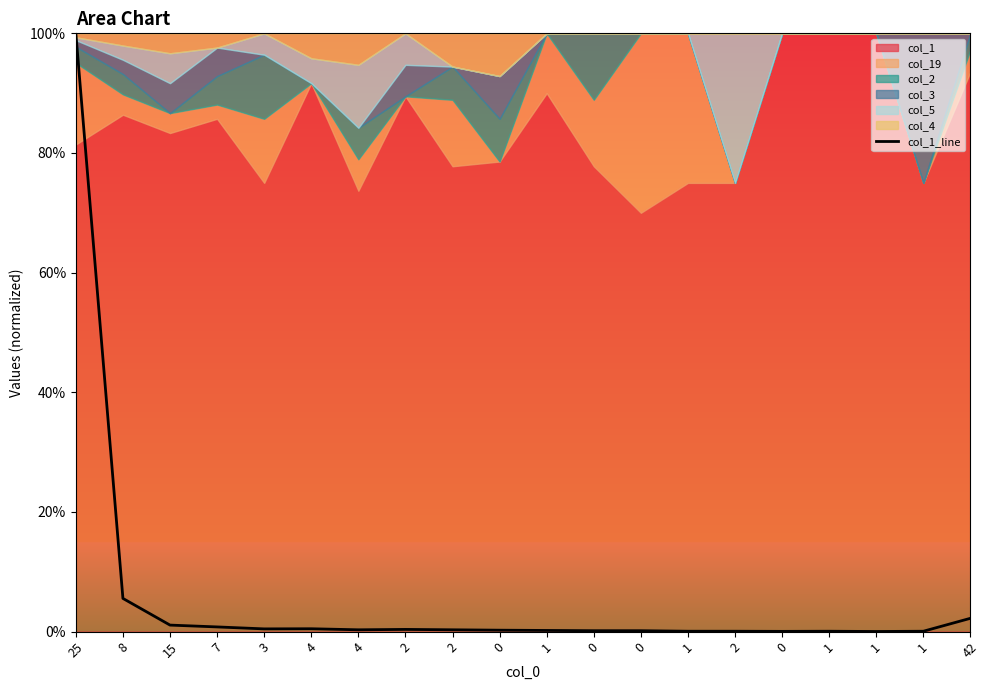

How many points are higher than both their immediate neighbors (excluding endpoints)?

3